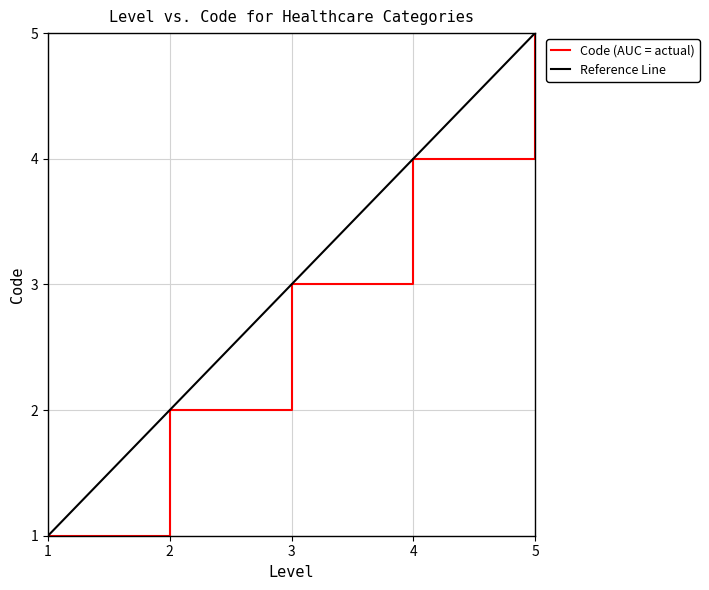

At how many categories does at least one series exceed 3?

2